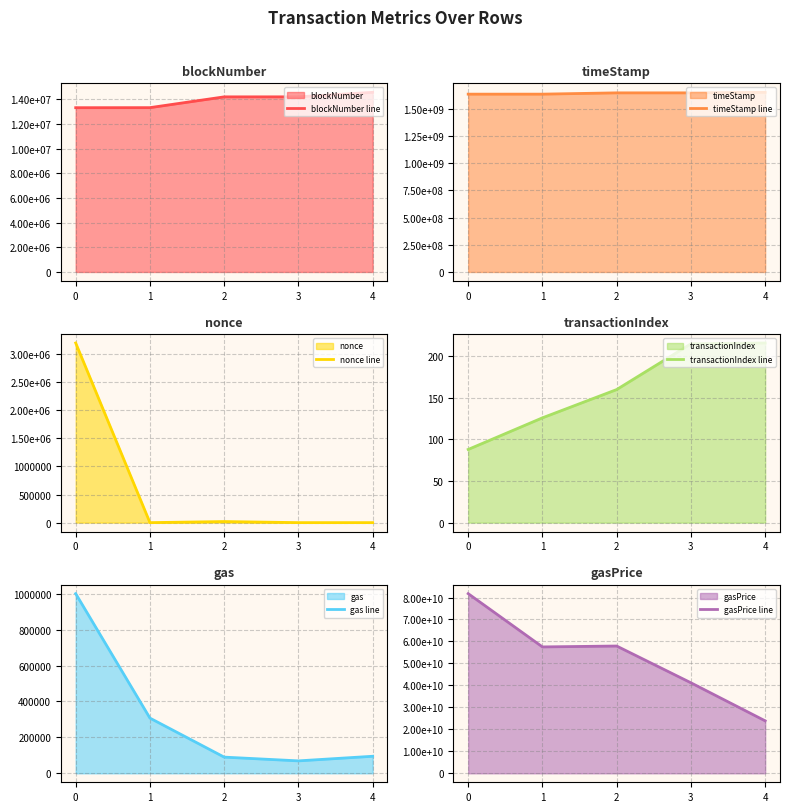

Reading left to right, transcribe all the data shown in this chart.

blockNumber line: 0=13316787	1=13320502	2=14194965	3=14196608	4=14563191
timeStamp line: 0=1632866320	1=1632916457	2=1644717799	3=1644739264	4=1649663918
nonce line: 0=3193635	1=2	2=19115	3=7	4=9
transactionIndex line: 0=88	1=126	2=160	3=215	4=216
gas line: 0=1000000	1=307208	2=90000	3=69163	4=94795
gasPrice line: 0=81758707824	1=57519891927	2=57921408970	3=41191964335	4=23875436968